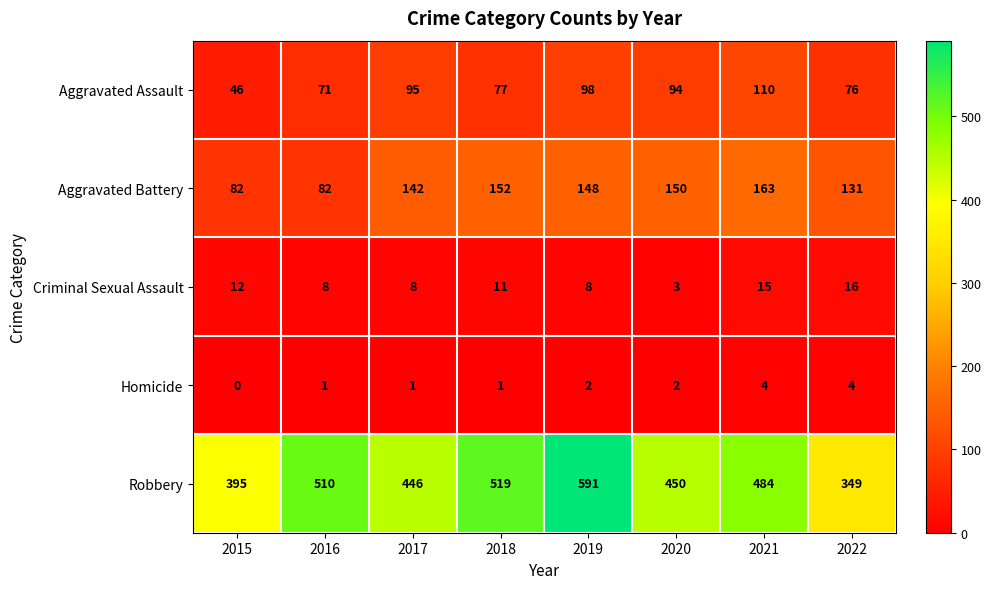

Count the number of categories in the chart.

8